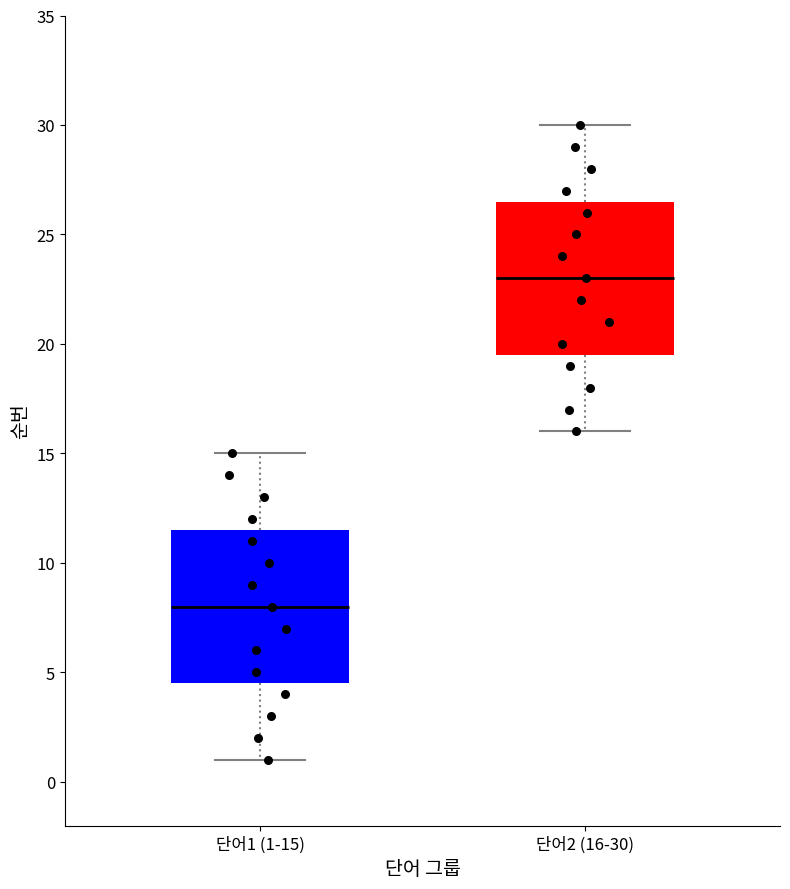

Reading left to right, transcribe this box plot: for each box, give where its median line is, the range the box spans, and where its two whiskers end, as read against the y-axis. The values are not printed on the chart, so give them approximately, as read against the axis.

단어1 (1-15): median 8.0, box 4.5 to 11.5, whiskers 1.0 to 15.0
단어2 (16-30): median 23.0, box 19.5 to 26.5, whiskers 16.0 to 30.0